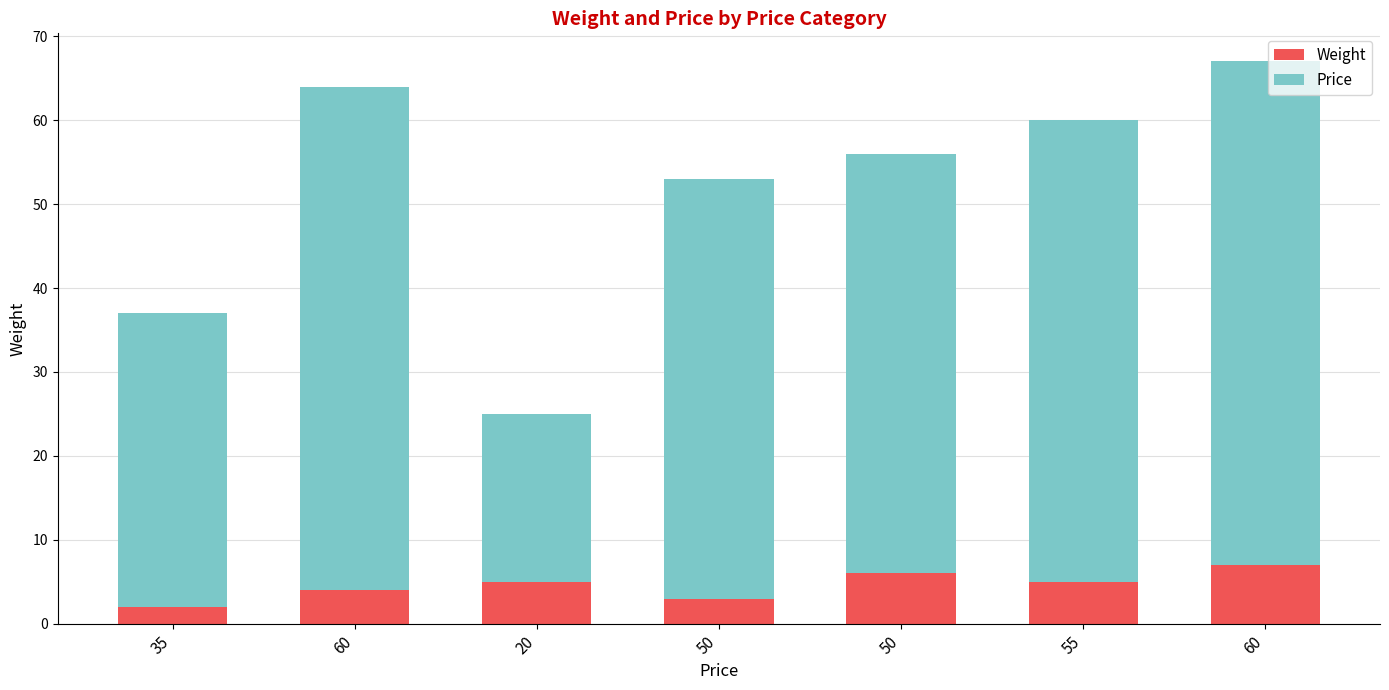

What is the difference between the Price values at 60 and 35?

25